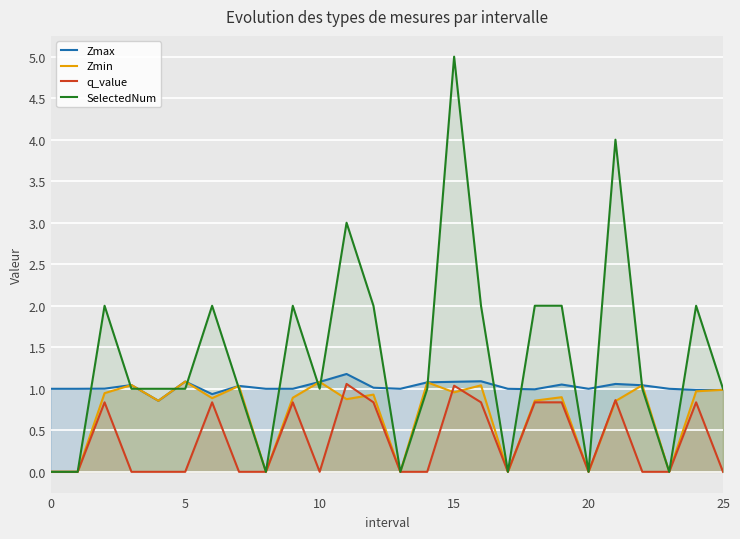

What is the sum of the SelectedNum values at 11 and 7?

4.0